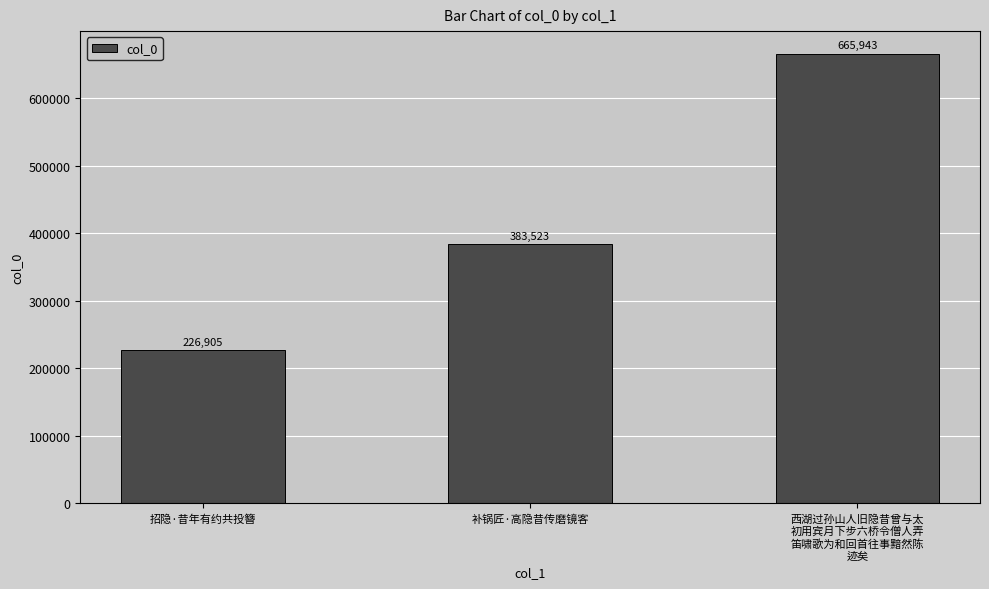

True or false: the data shows 226905 at 招隐·昔年有约共投簪.

True